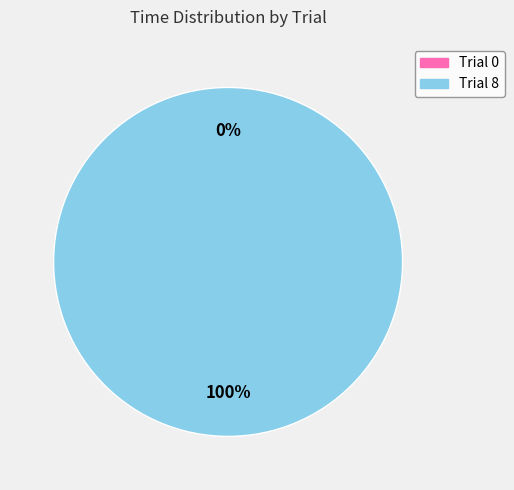

True or false: Trial 8 accounts for 100% of the total.

True